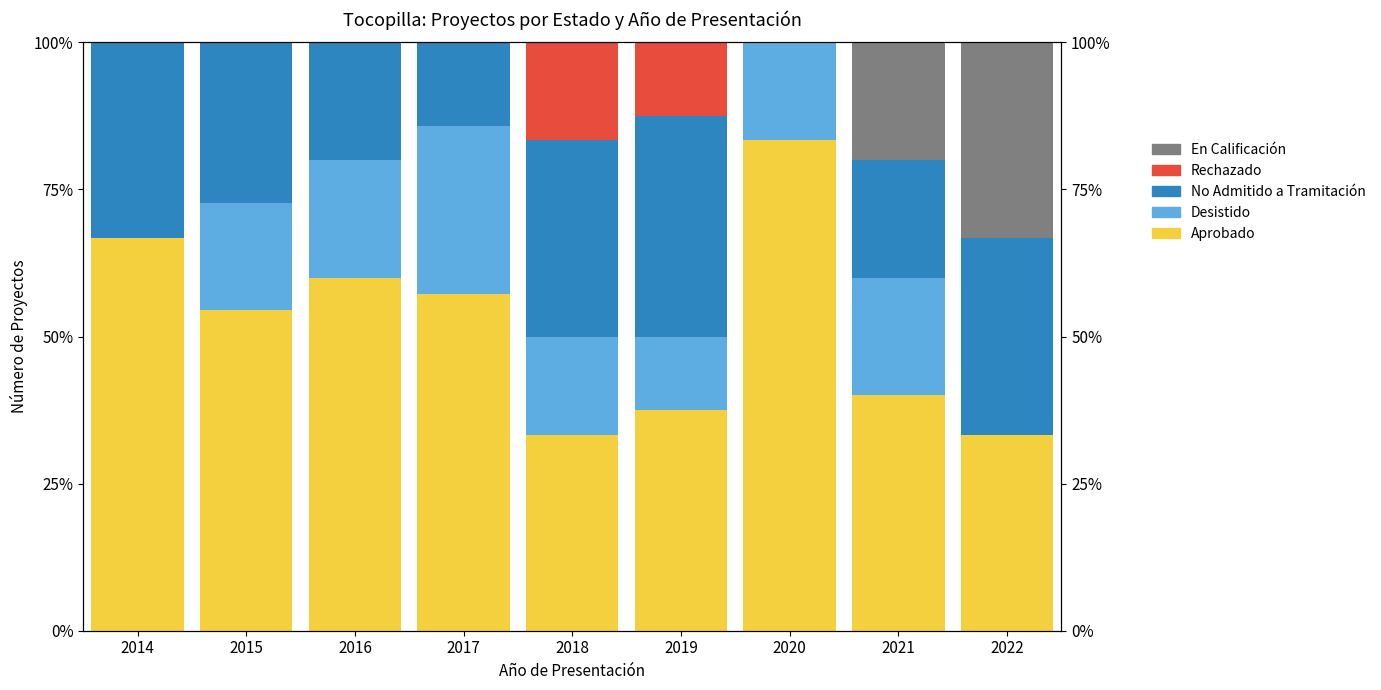

What is the value of the En Calificación bar at the 8th from the left?

20.0